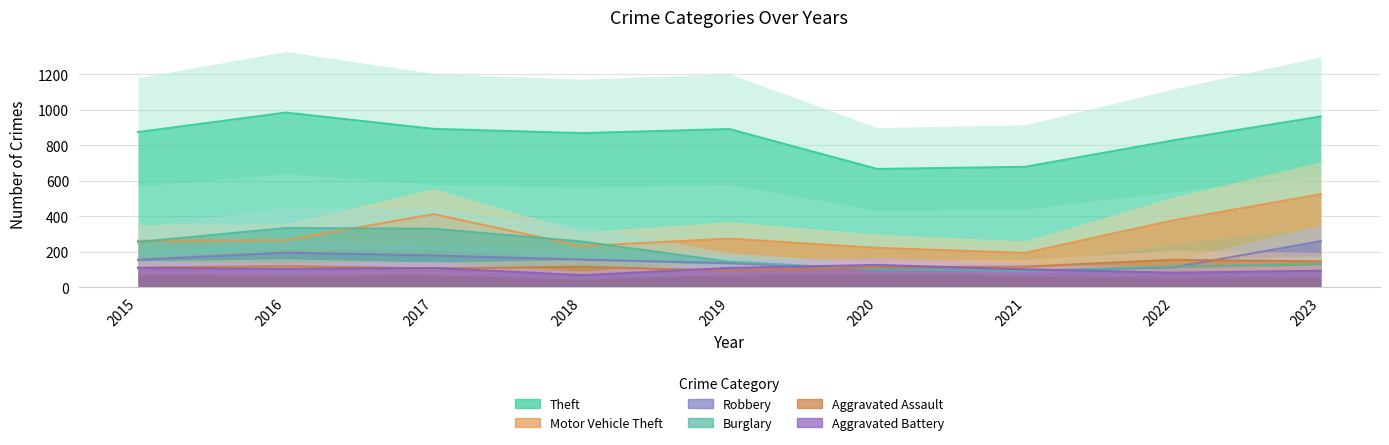

Which label corresponds to the smallest value in the chart?

2018